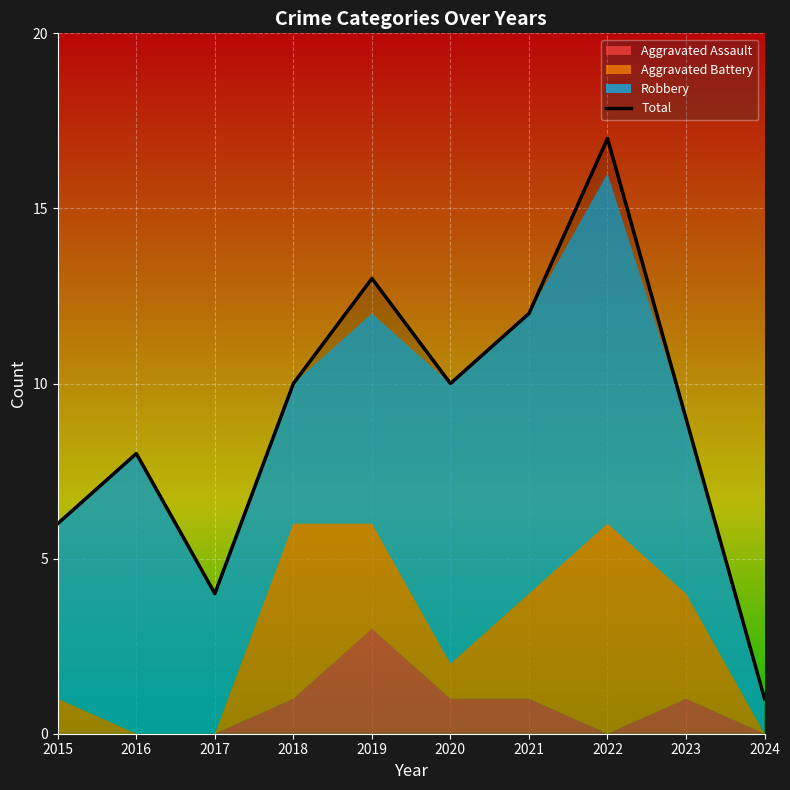

Rank the categories by value from highest to lowest.

2022, 2019, 2021, 2018, 2020, 2023, 2016, 2015, 2017, 2024